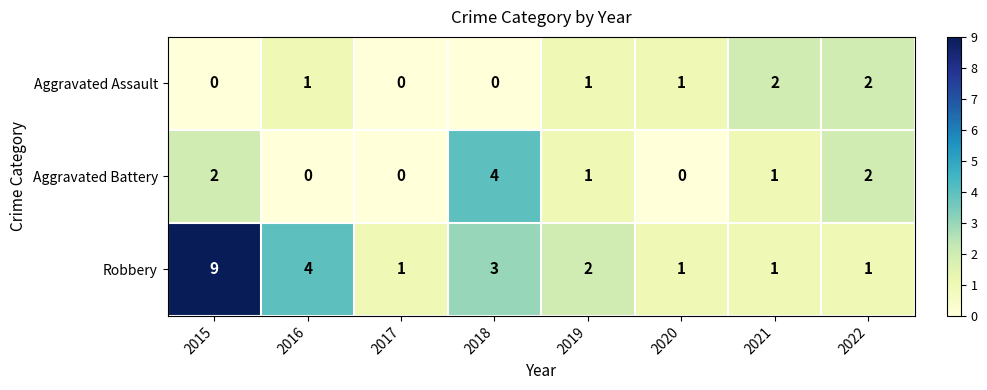

Rank the series by their average value, from lowest to highest.

Aggravated Assault, Aggravated Battery, Robbery